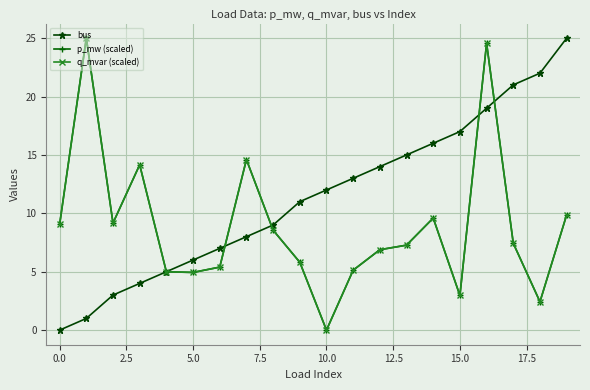

How many interior local peaks does the q_mvar (scaled) series have?

5